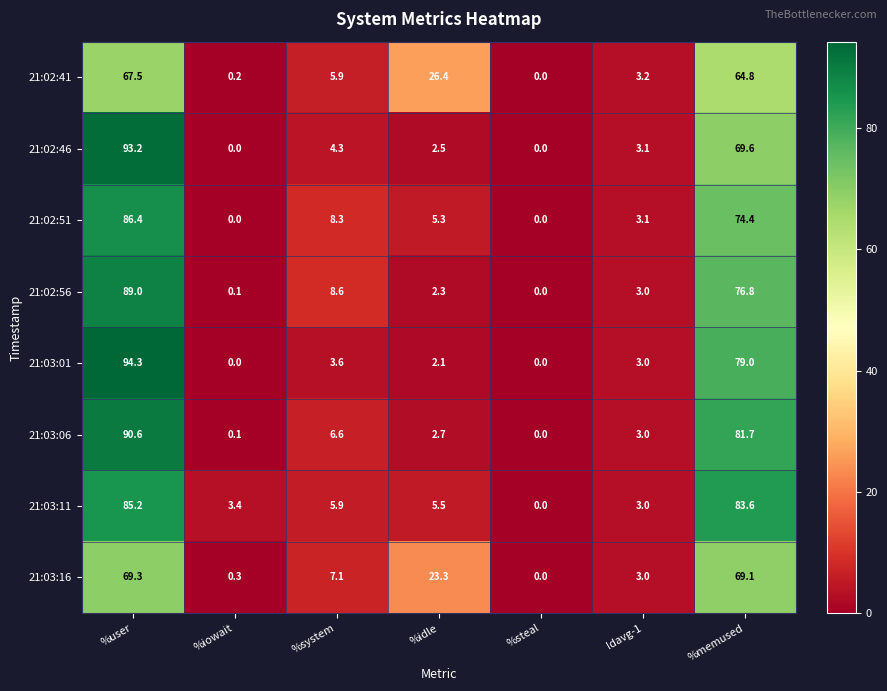

Rank the series by their maximum value, from lowest to highest.

21:02:41, 21:03:16, 21:03:11, 21:02:51, 21:02:56, 21:03:06, 21:02:46, 21:03:01